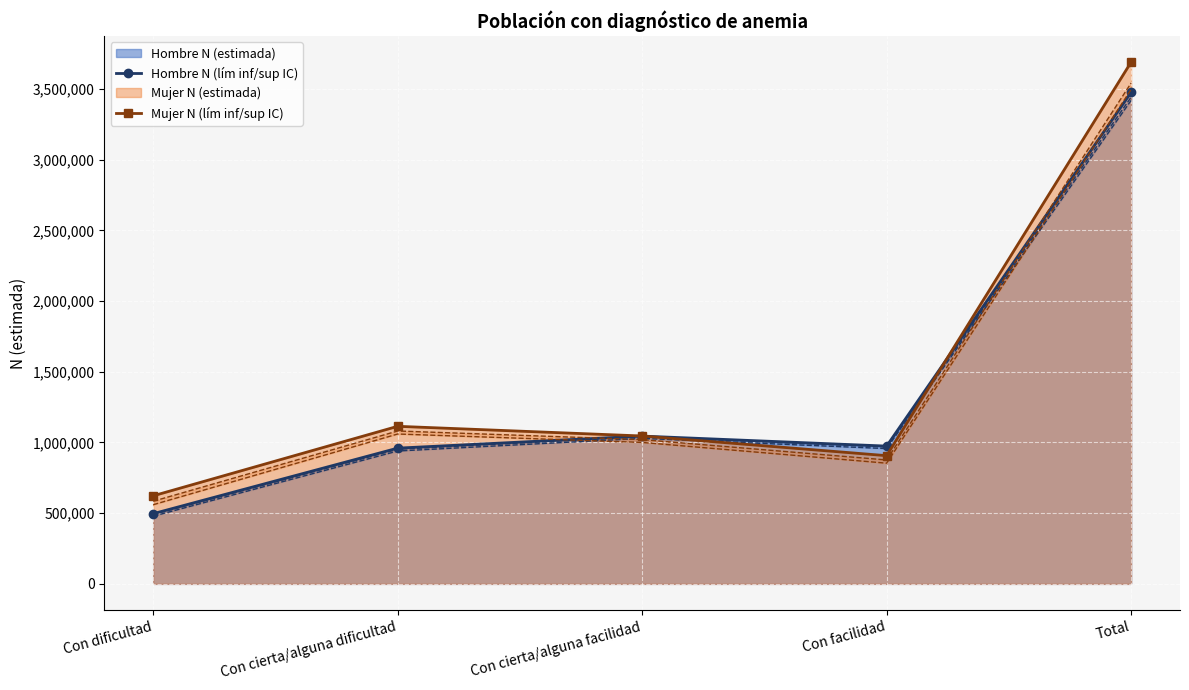

What is the label of the 5th point from the right?

Con dificultad